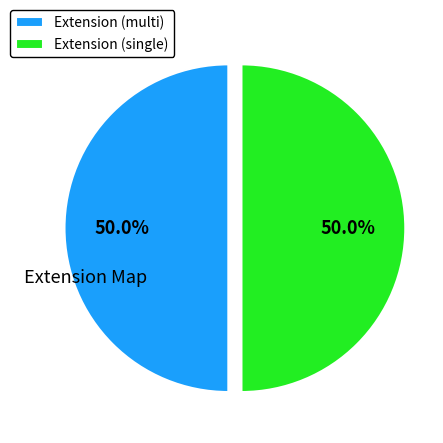

Do Extension (single) and Extension (multi) together represent more than half of the pie?

Yes